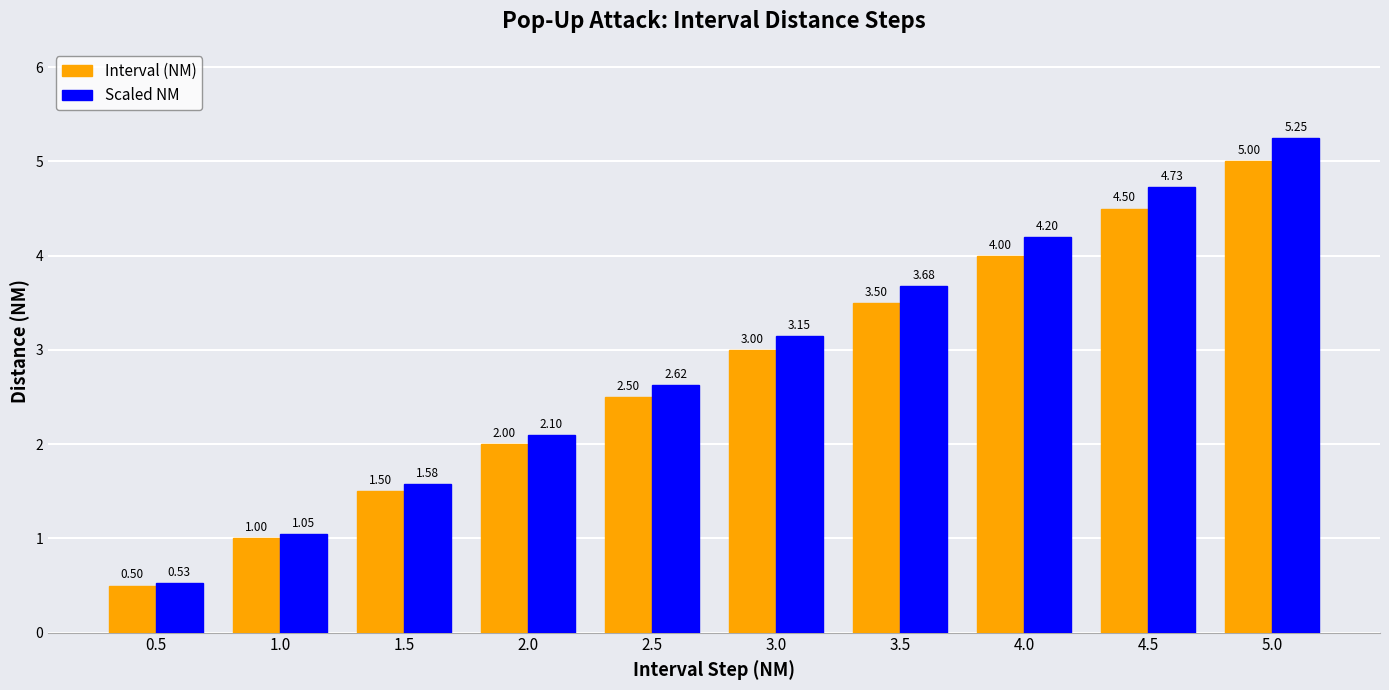

Which series has the widest spread of values?

Scaled NM